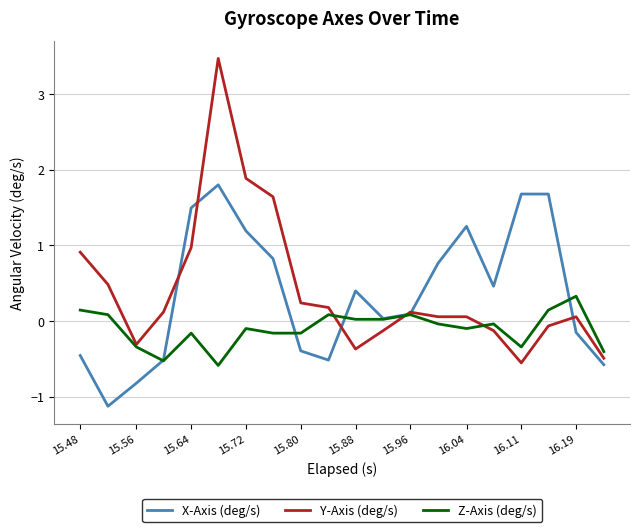

What is the minimum value for X-Axis (deg/s)?

-1.1